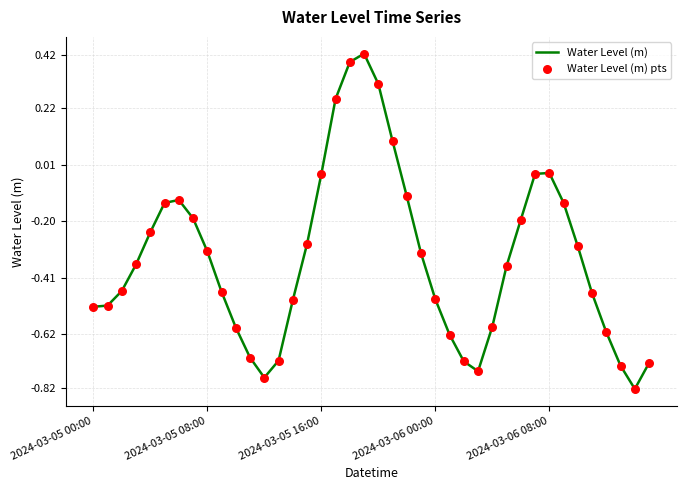

What is the difference between the maximum and minimum values?

1.2